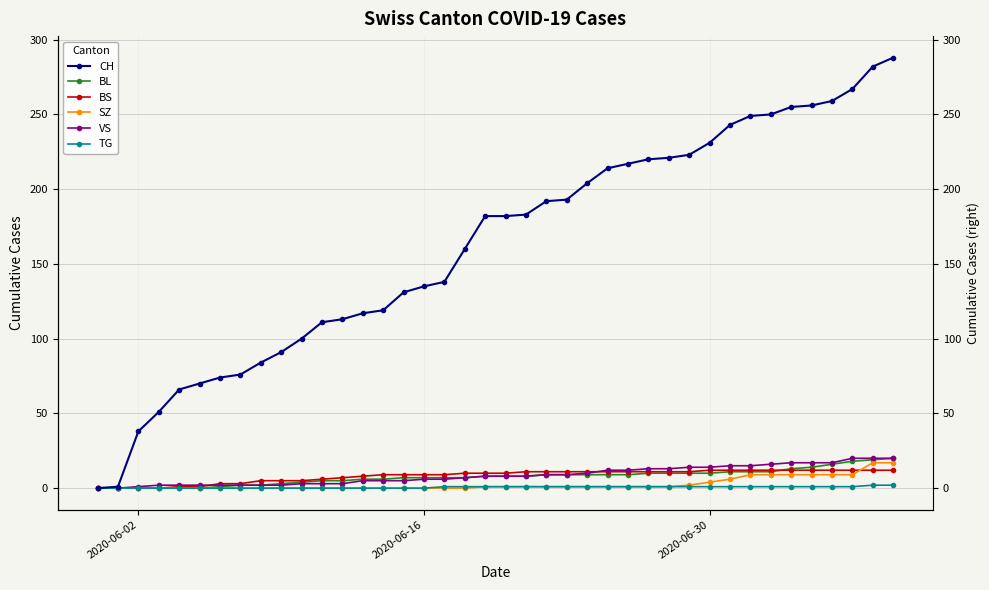

True or false: BS has more than 1 points higher than both neighbors.

False